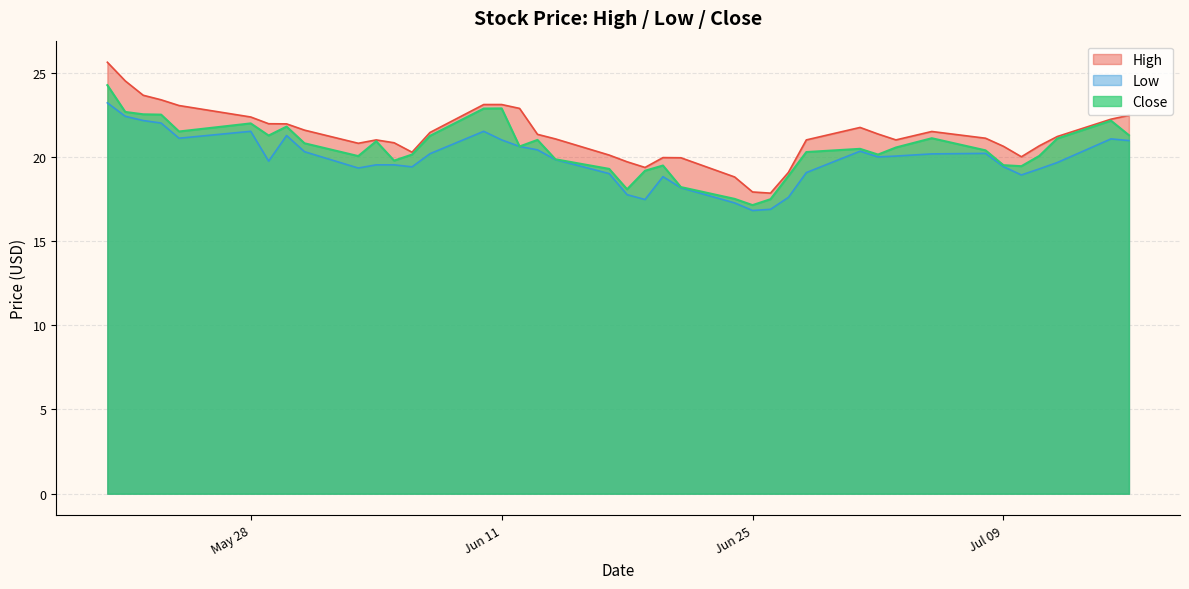

Which series has the largest range (max minus min)?

High